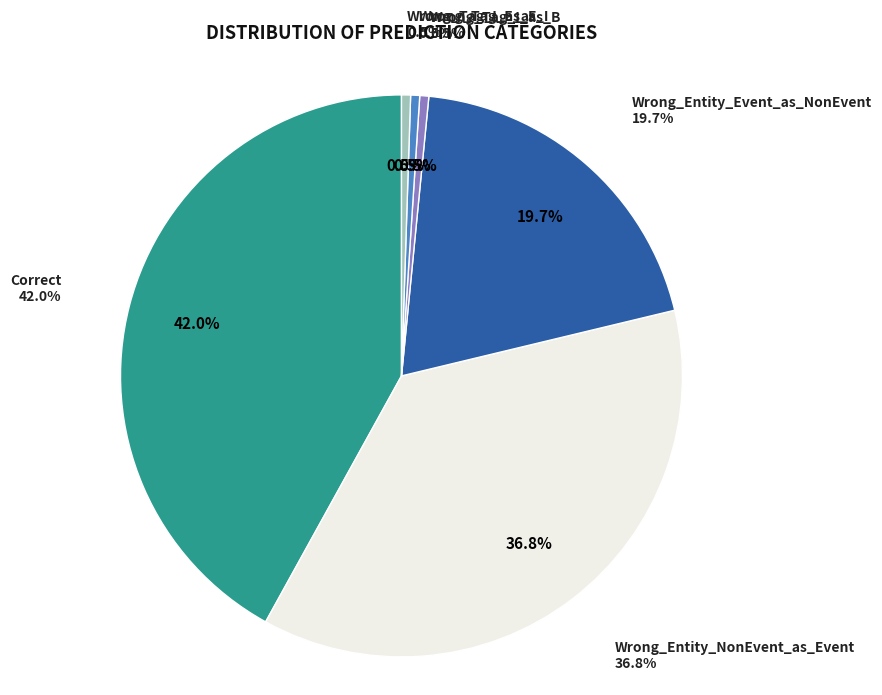

To the nearest percent, what is the difference between the Wrong_Tag_I_as_E and Correct slice percentages?

41%